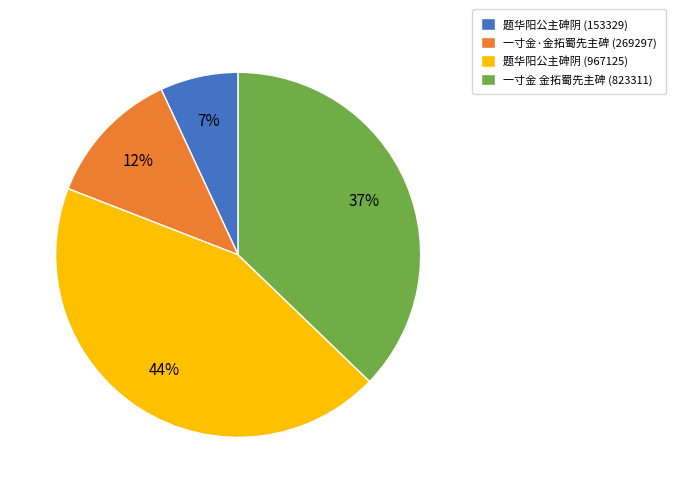

How many segments does this pie chart have?

4